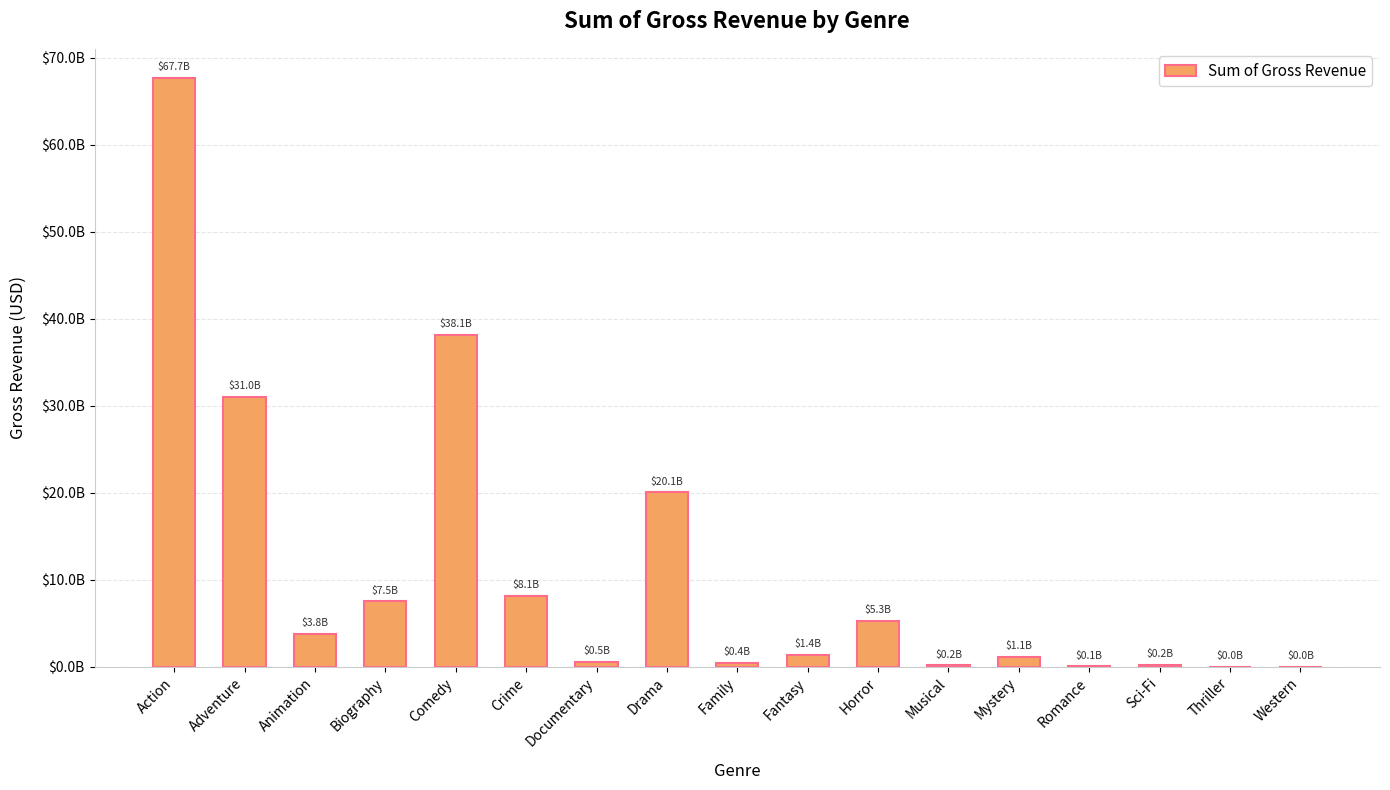

How many categories are shown in the chart?

17